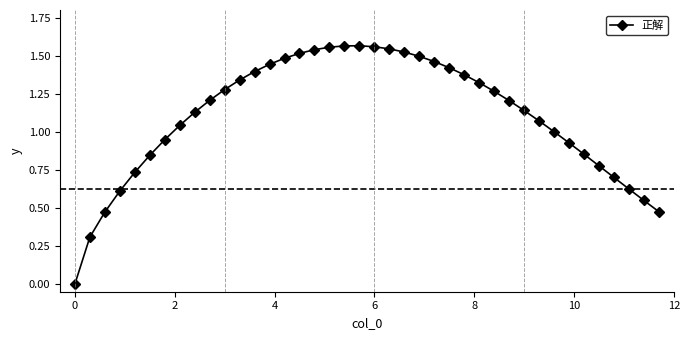

How many lines are shown in the chart?

1